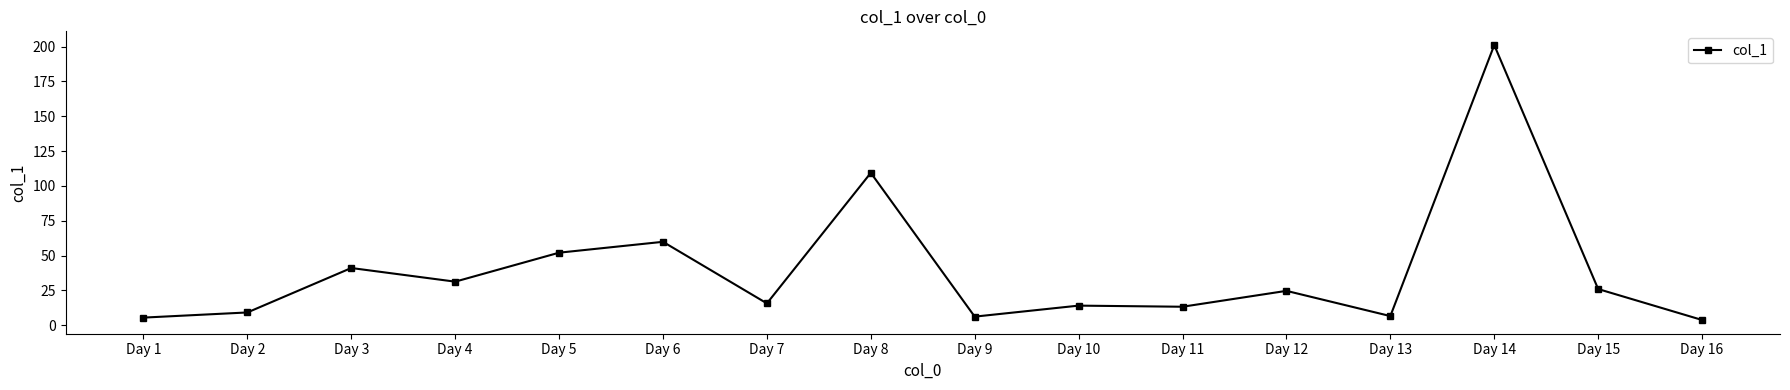

True or false: the data shows 15.7 at Day 7.

True